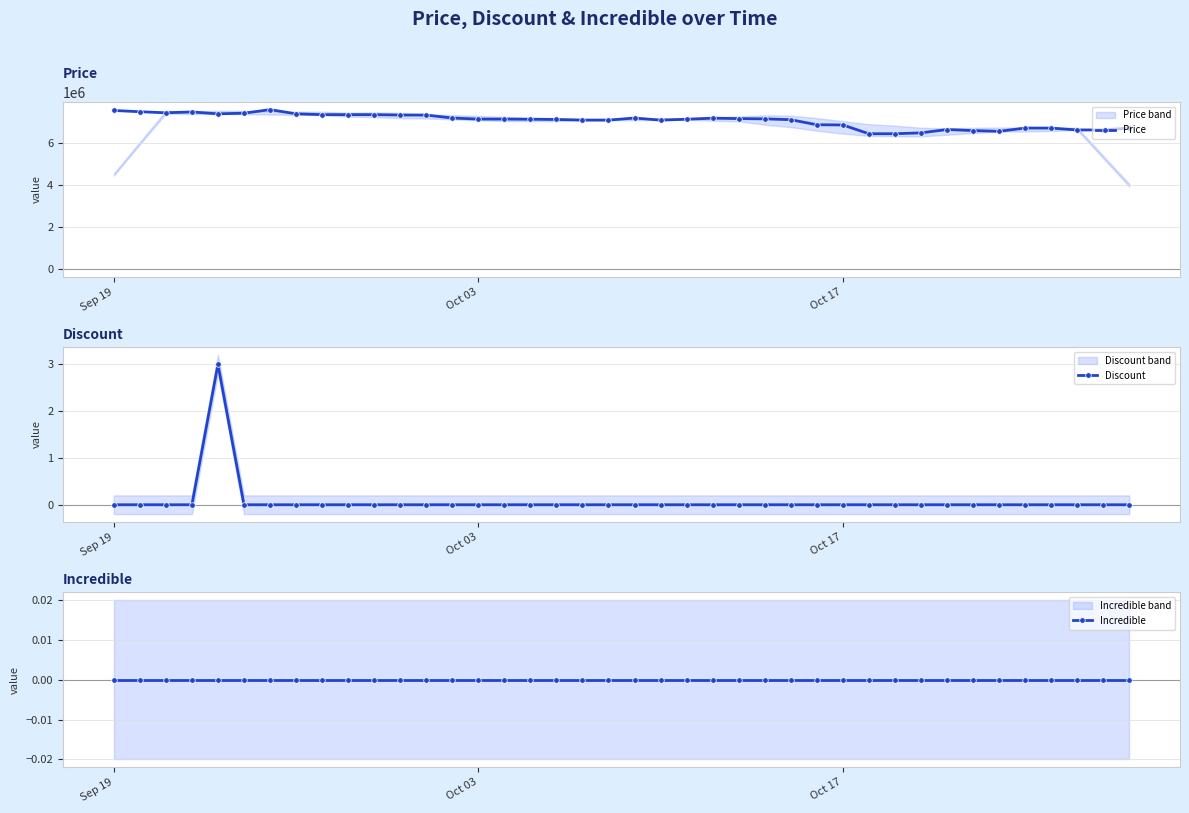

Is this an area chart (filled region under the line)?

No